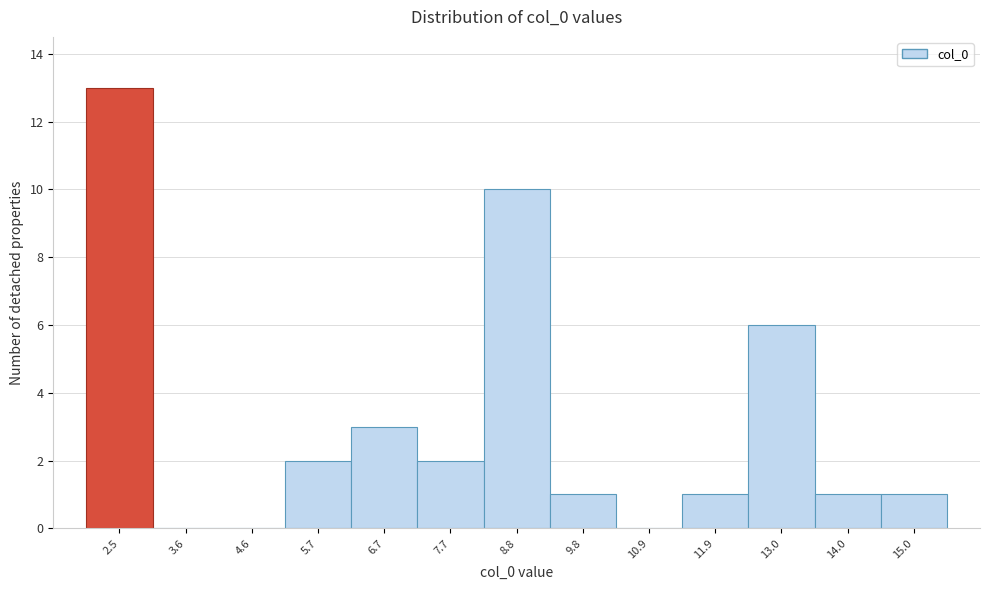

Reading left to right, transcribe this chart: for each bar, give the range it covers on the x-axis and its height. Neither the bar edges nor the heights are printed on the chart, so give them approximately, as read against the axes.

2.0 to 3.0: 13
3.0 to 4.2: 0
4.2 to 5.2: 0
5.2 to 6.2: 2
6.2 to 7.2: 3
7.2 to 8.2: 2
8.2 to 9.4: 10
9.4 to 10.4: 1
10.4 to 11.4: 0
11.4 to 12.4: 1
12.4 to 13.4: 6
13.4 to 14.6: 1
14.6 to 15.6: 1